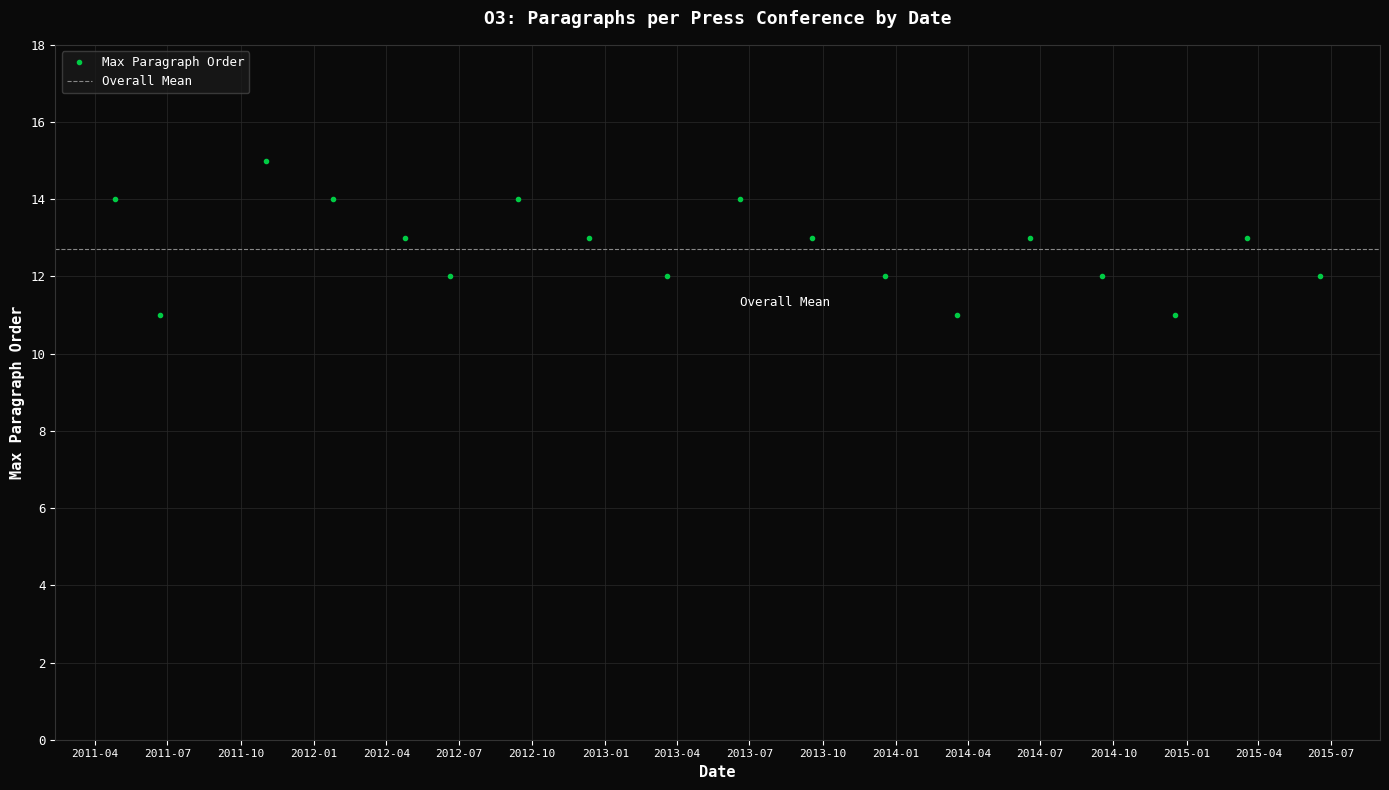

Which category has the lowest value across all series?

2011-06-22